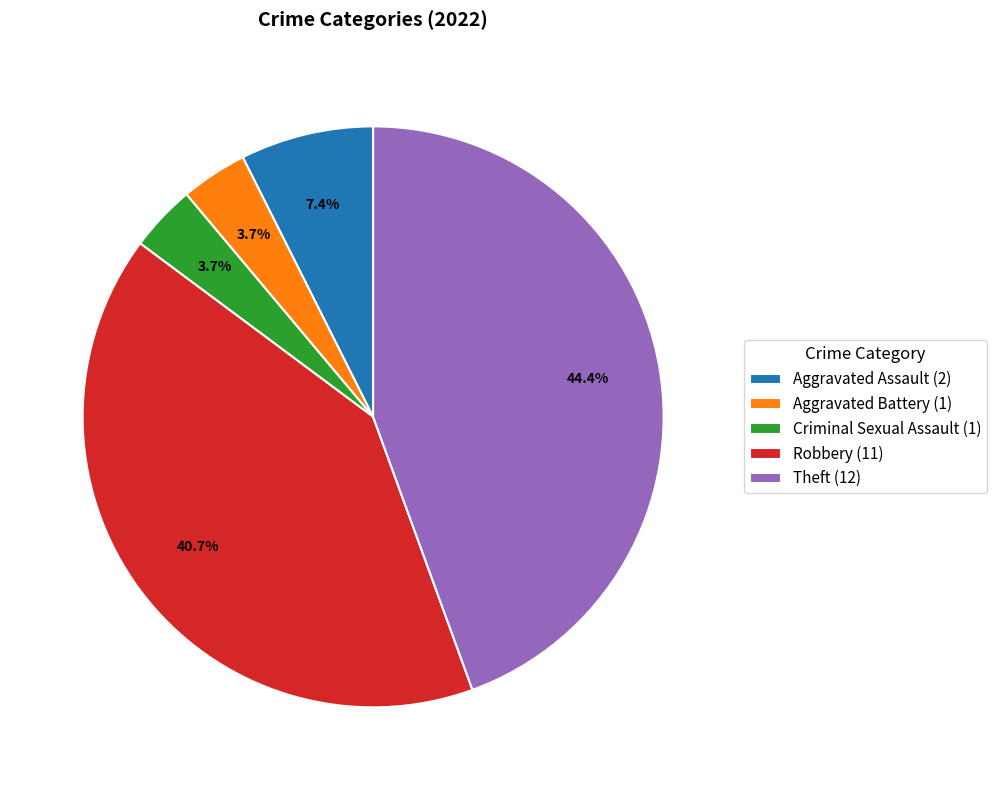

Does Theft account for over 50% of the chart?

No